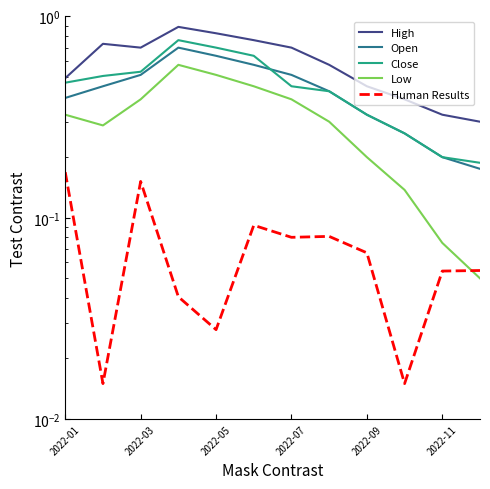

Is it true that Close equals 0.7 at 7?

False